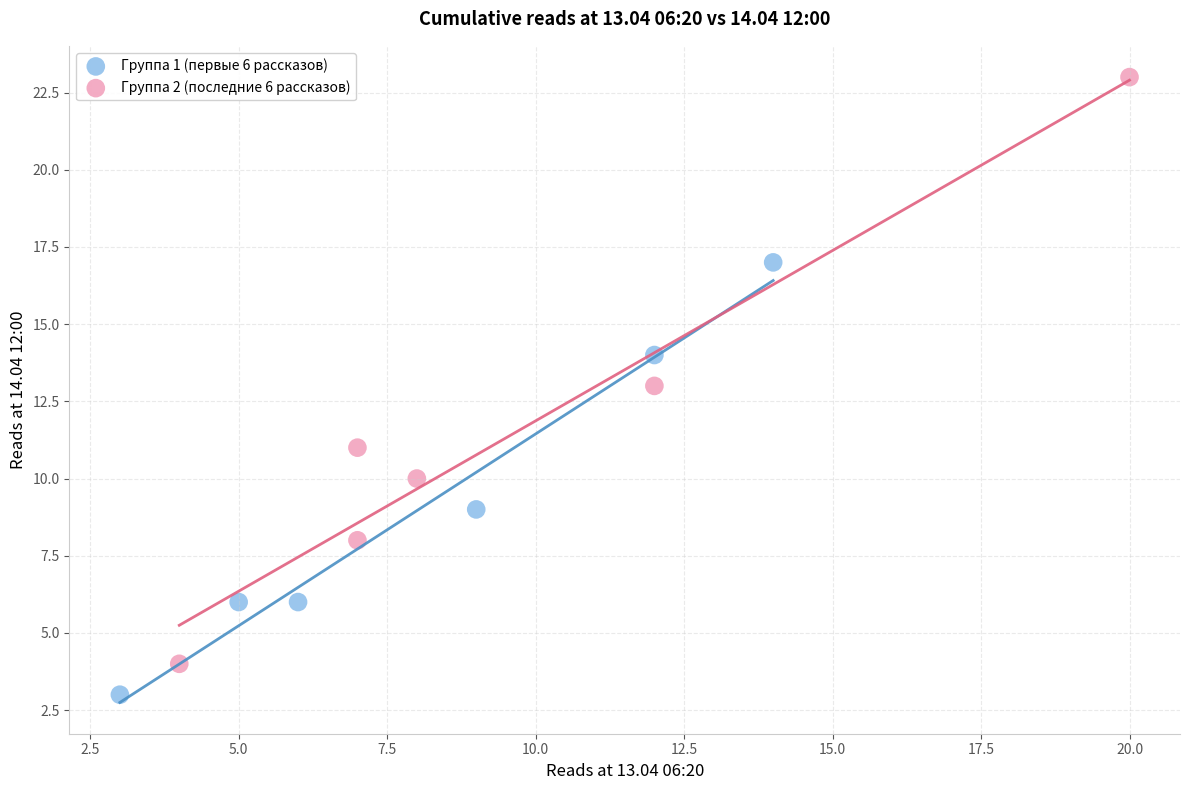

Which series has the largest Y range (max minus min)?

Группа 2 (последние 6 рассказов)